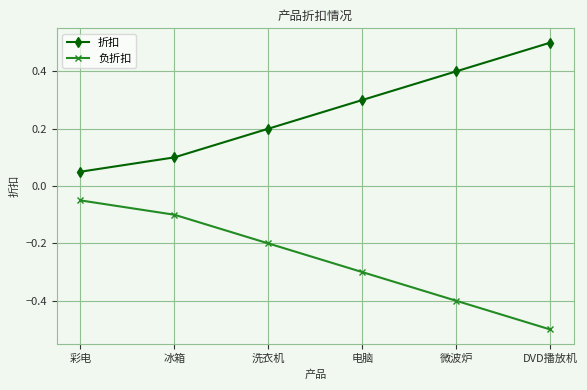

What is the spread (max minus min) of values at DVD播放机?

1.0